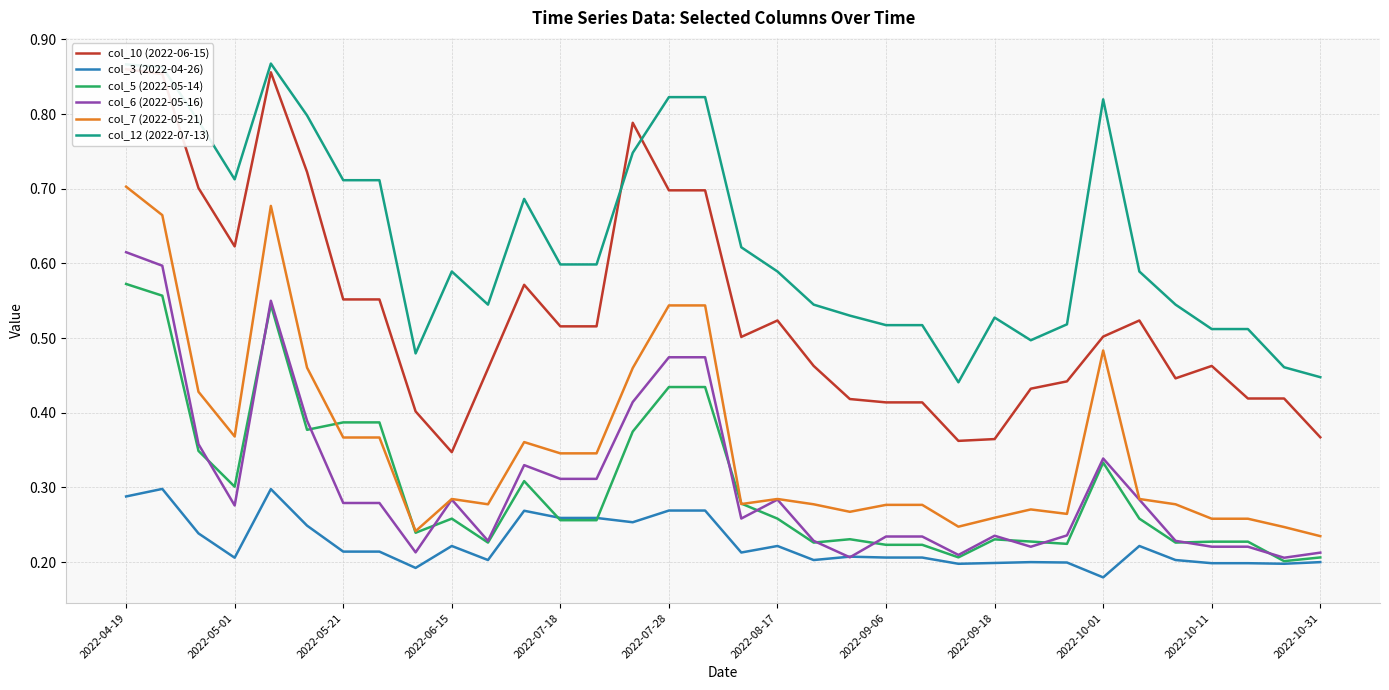

True or false: col_12 (2022-07-13) has a value of 1.2 at 2022-05-21.

False